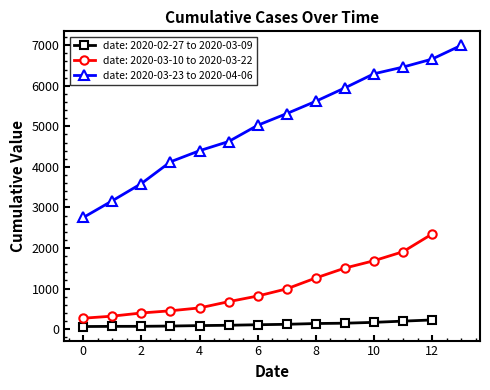

Which has a higher value, 2020-03-30 or 2020-03-03?

2020-03-30